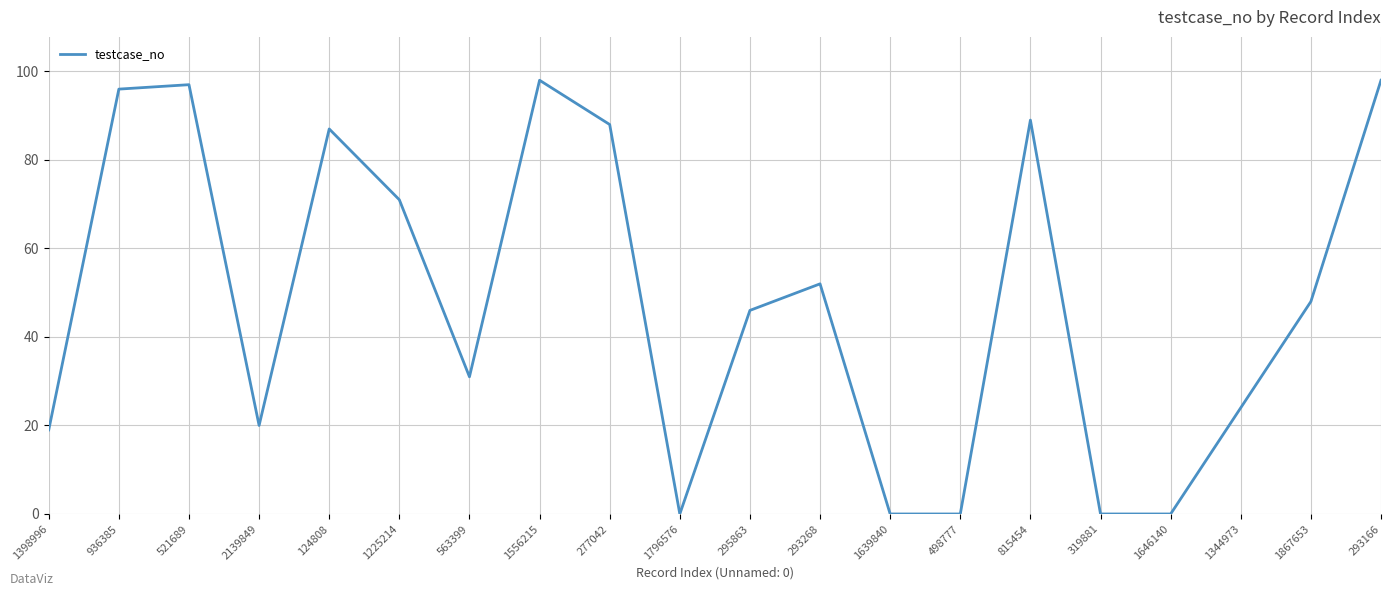

True or false: there are more than 0 points higher than both neighbors.

True